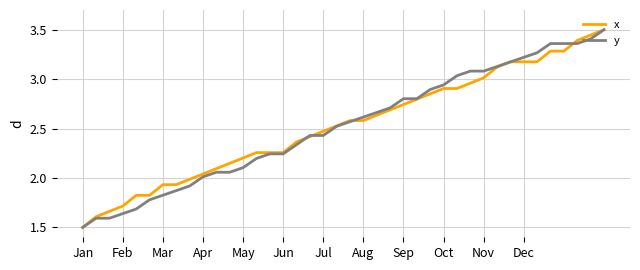

What is the minimum value shown in the chart?

1.5